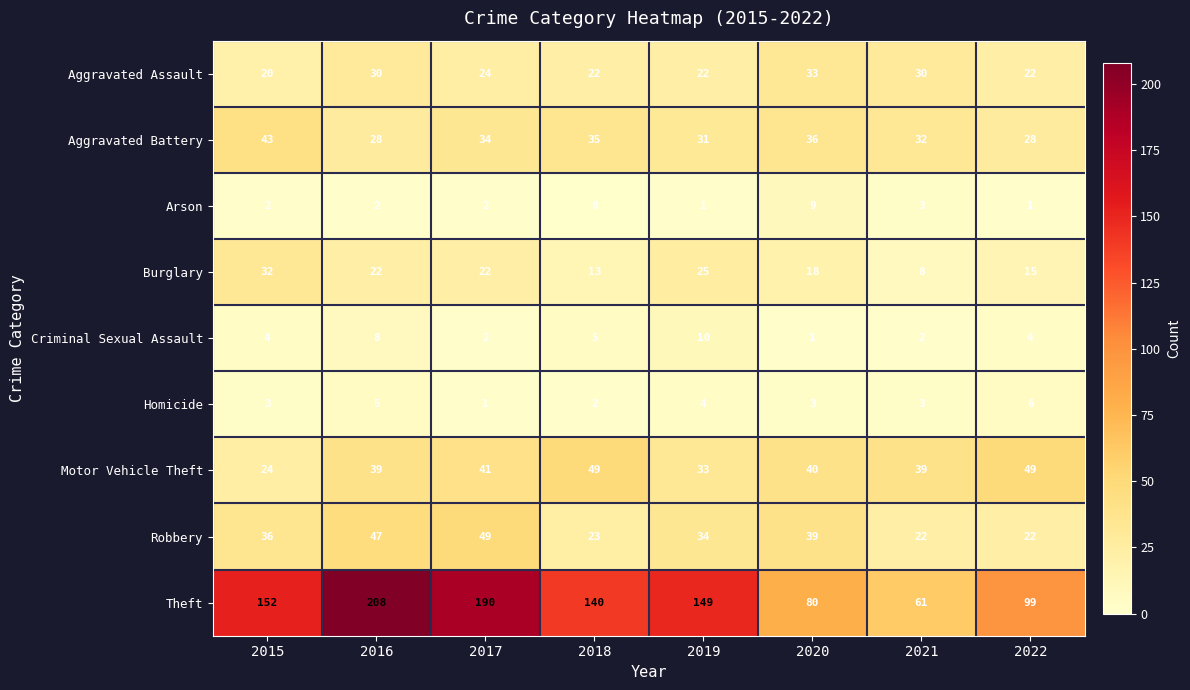

The Burglary series shows 22 at 2017. True or false?

True